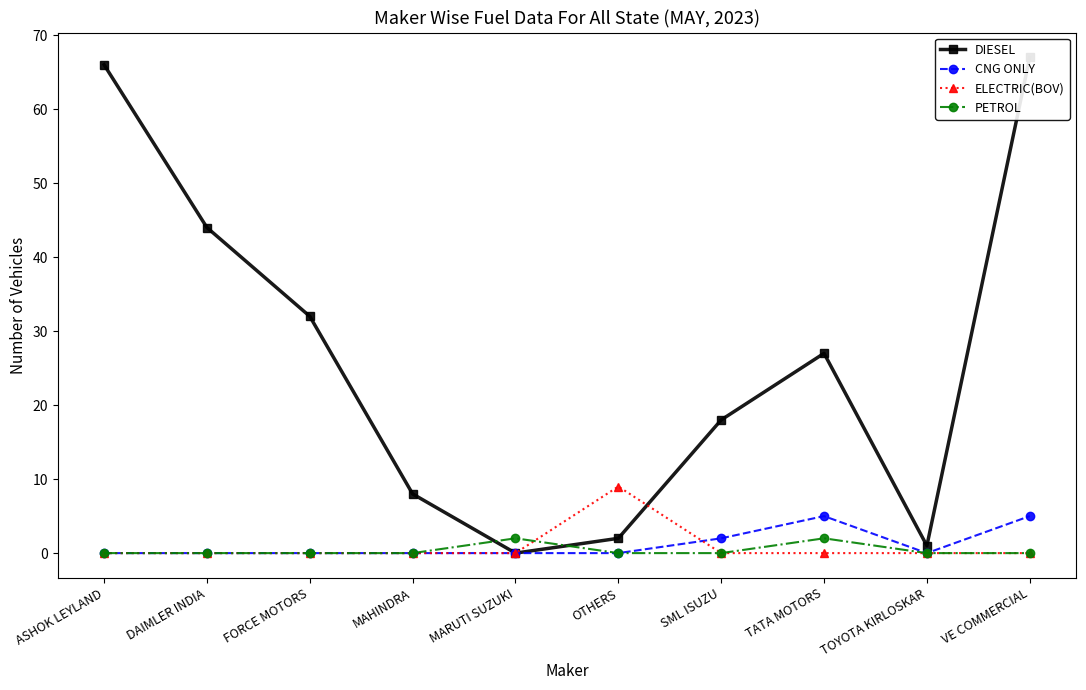

At which category is the sum across all series the highest?

VE COMMERCIAL